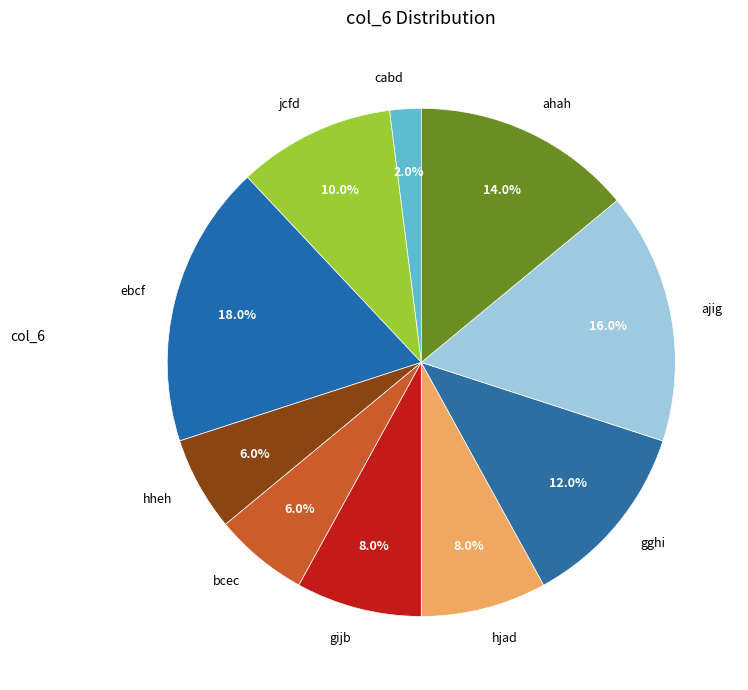

Combined, do hjad and hheh account for over 50%?

No